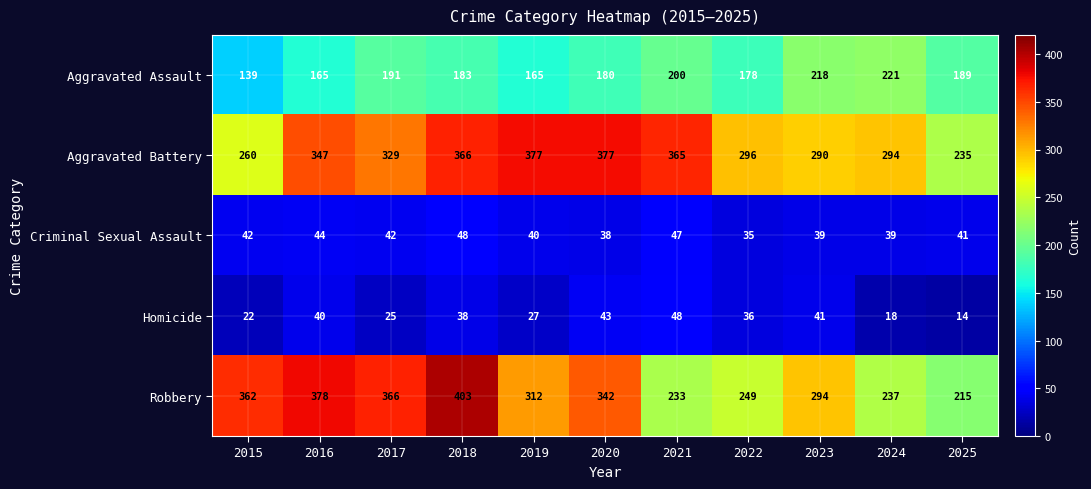

What is the spread (max minus min) of values at 2018?

365